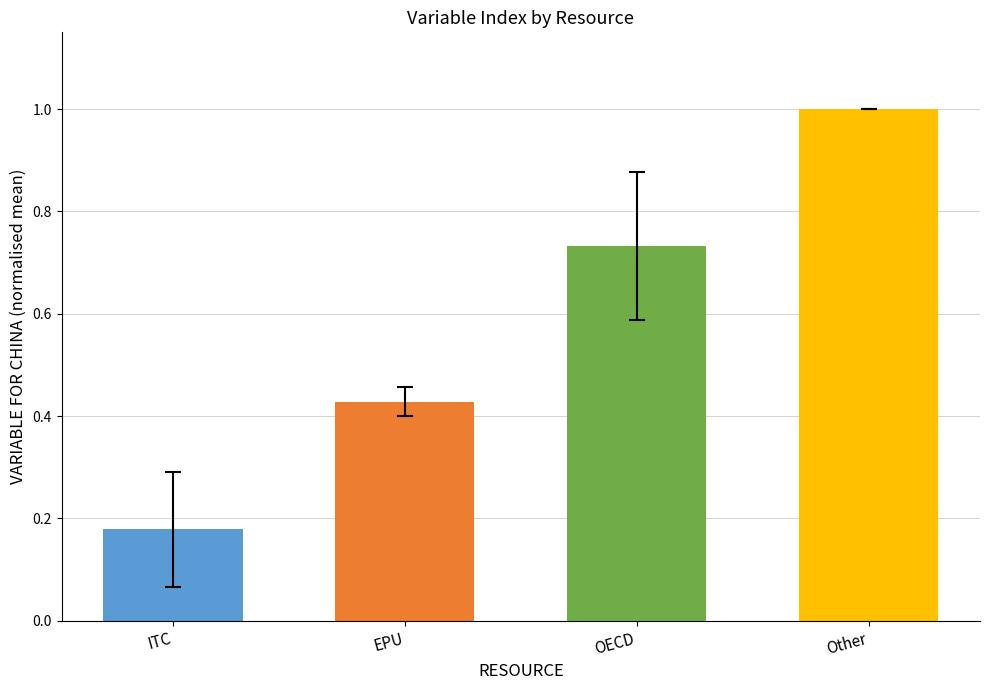

Is it true that the value at Other is 1.8?

False